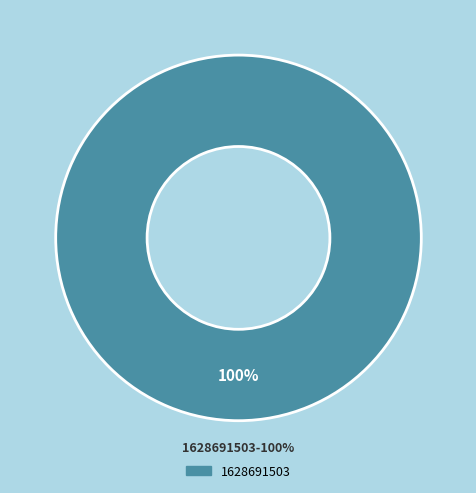

Is it true that 1616678177 is 0% of the pie?

True